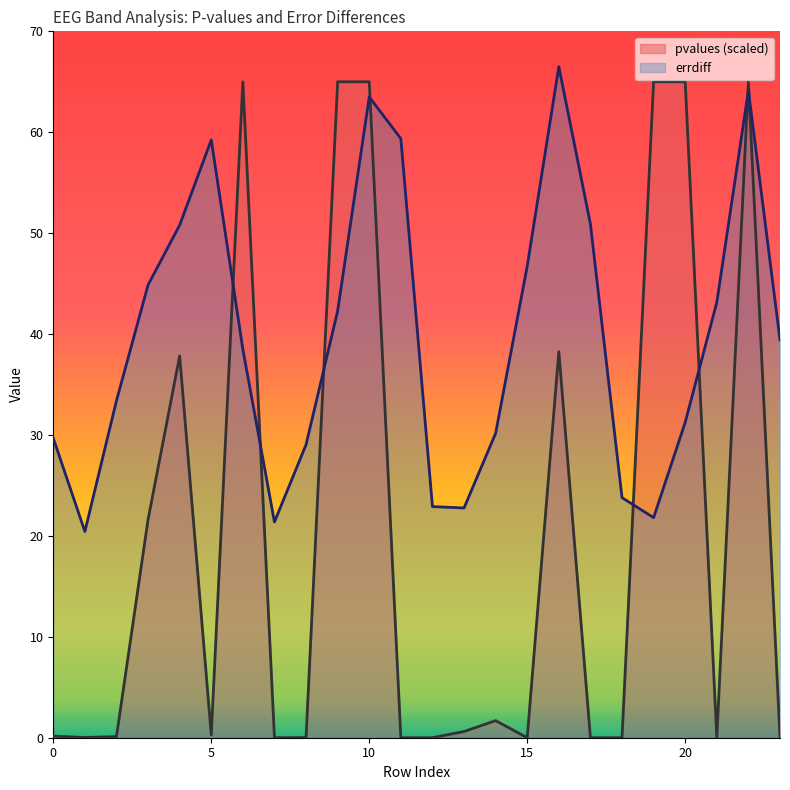

Between 17 and 5, which is larger?

5